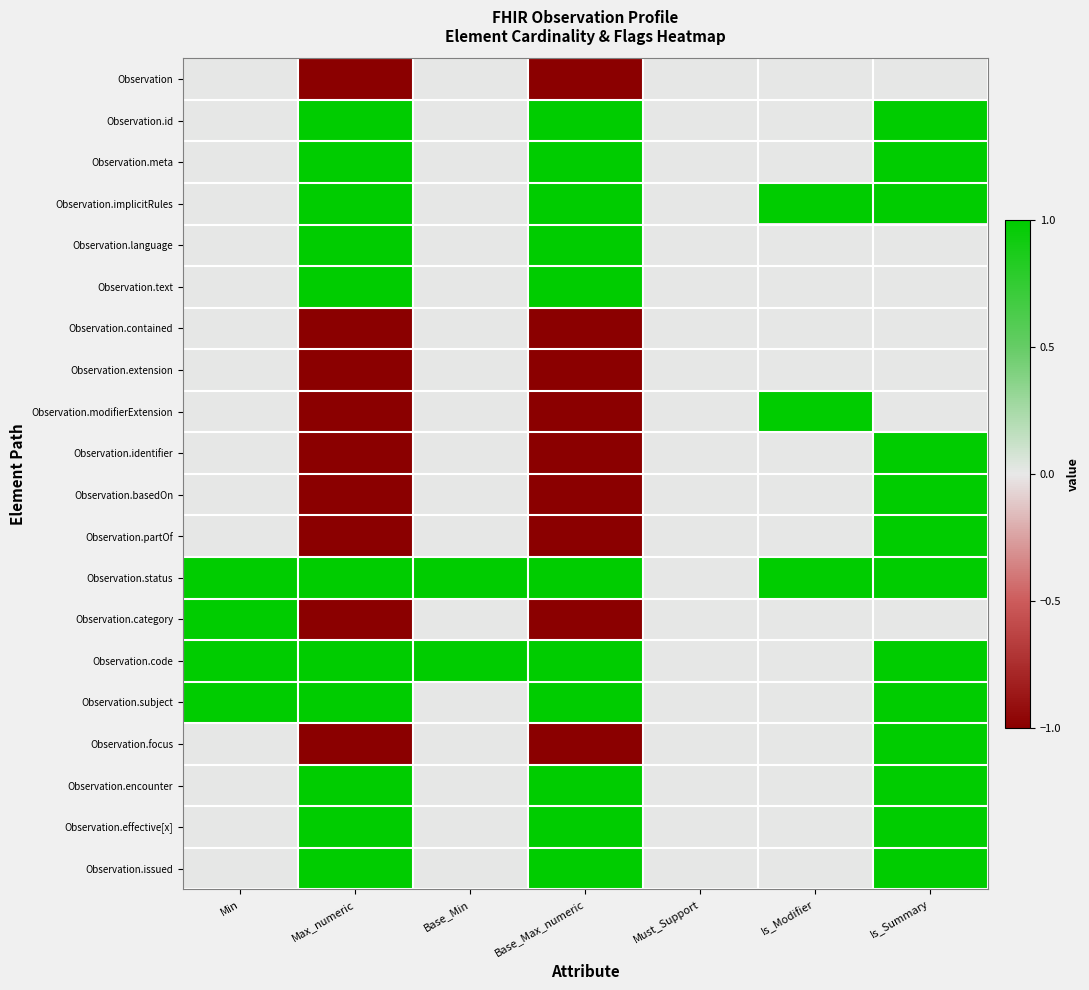

Which label corresponds to the largest value in the chart?

Max_numeric